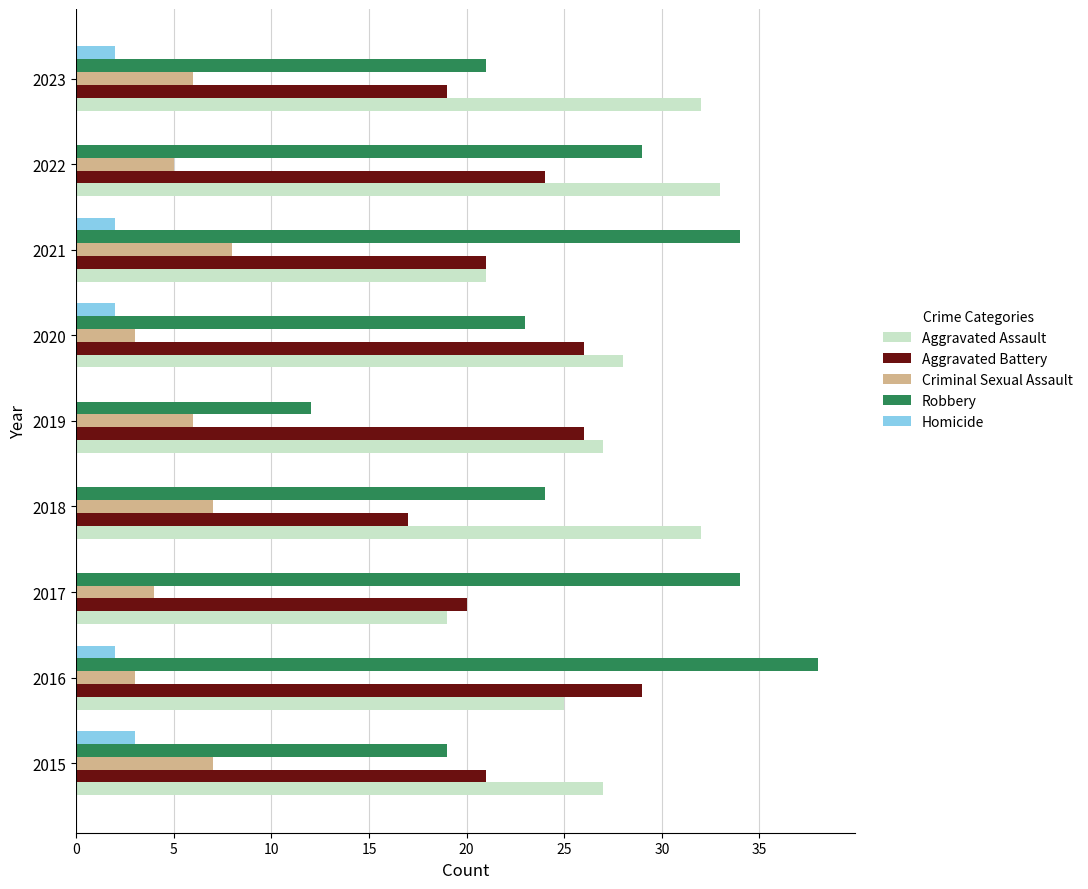

What value does the Criminal Sexual Assault series have at 2018?

7